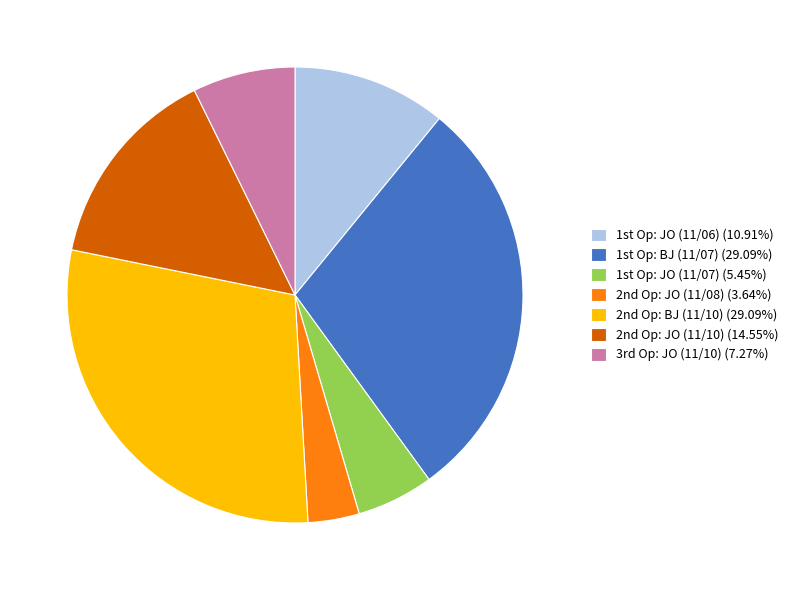

Is there a majority slice in this chart?

No